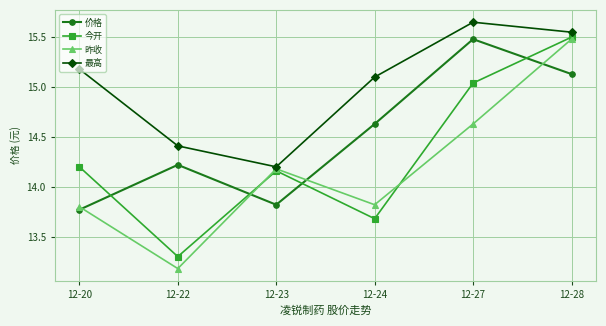

Where is the first local minimum for 今开?

12-22